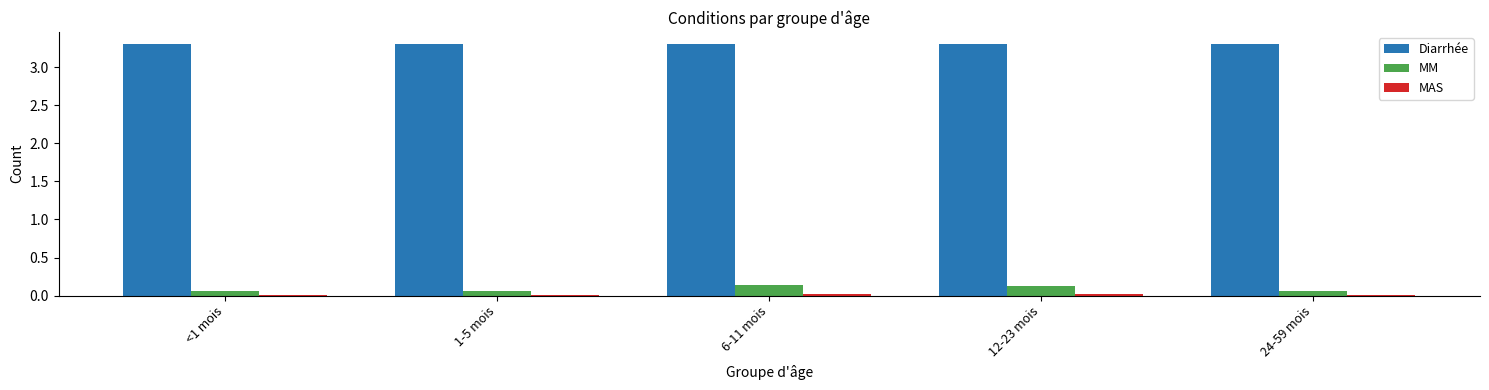

What is the greatest value displayed?

3.3